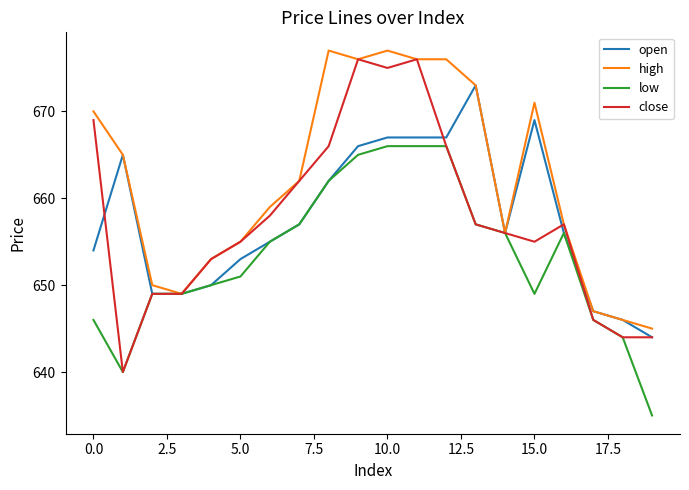

Which series has the largest total across all categories?

high